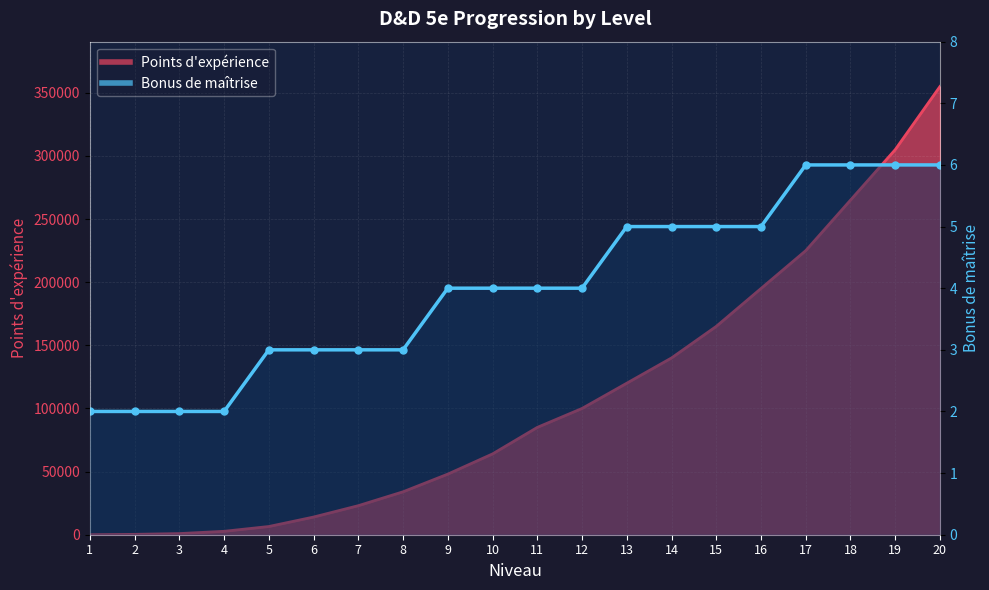

After their last crossing, which series has the higher values: Points d'expérience or Bonus de maîtrise?

Points d'expérience